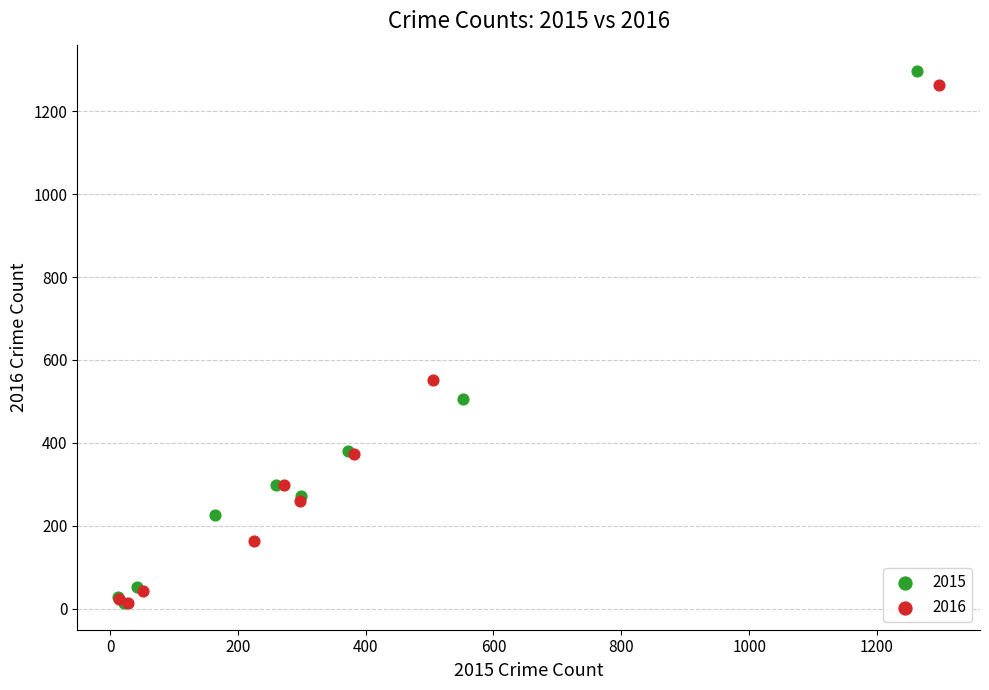

Which series has the widest spread of Y values?

2015